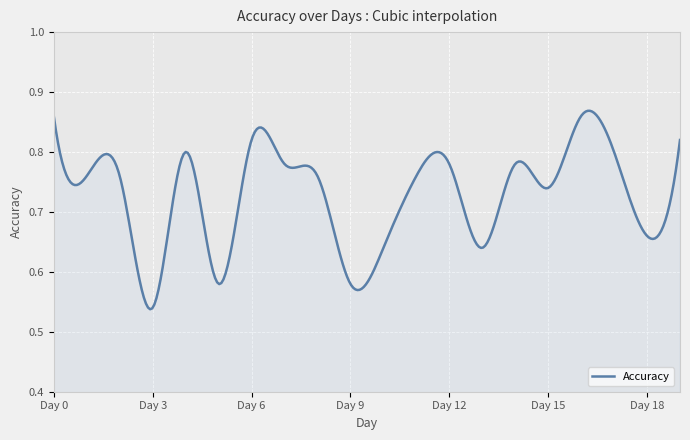

How many lines are shown in the chart?

1